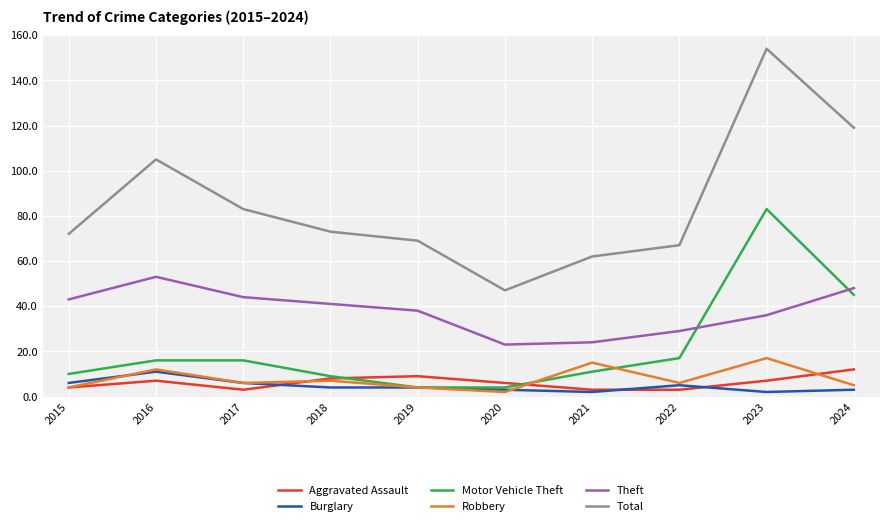

Between 2016 and 2022, which series saw the biggest shift?

Total